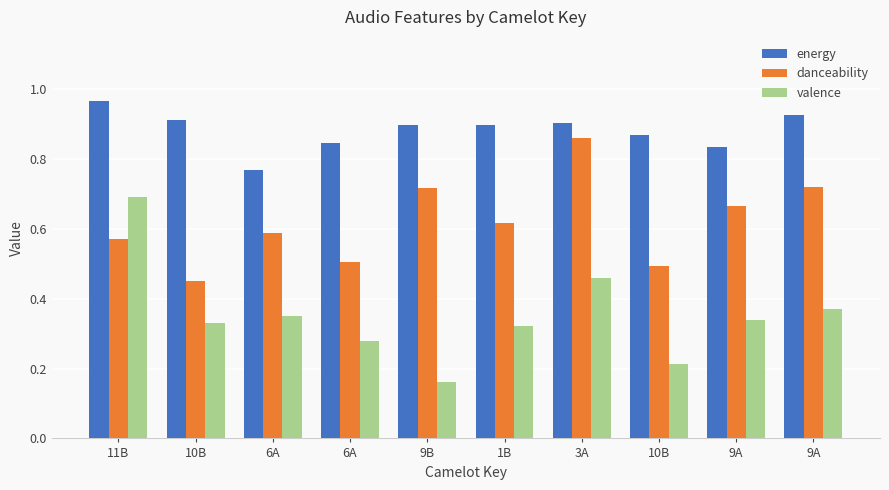

At which label is energy closest to 0?

6A